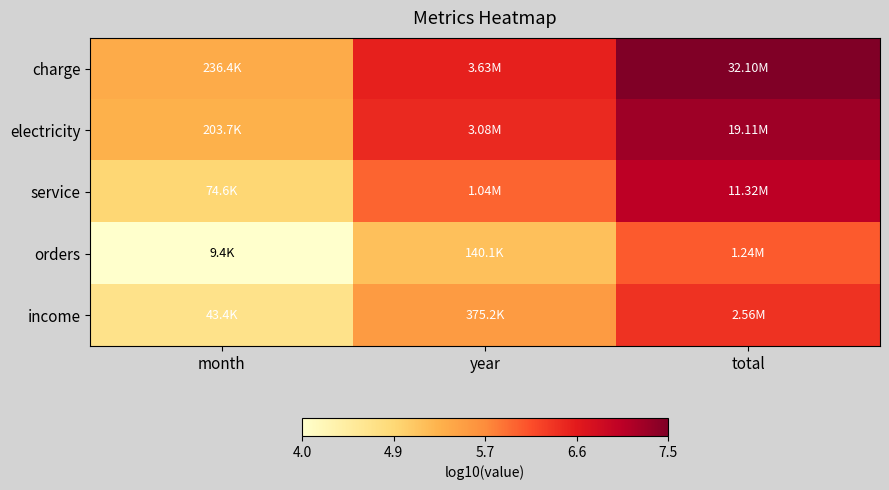

What is the smallest value displayed?

4.0